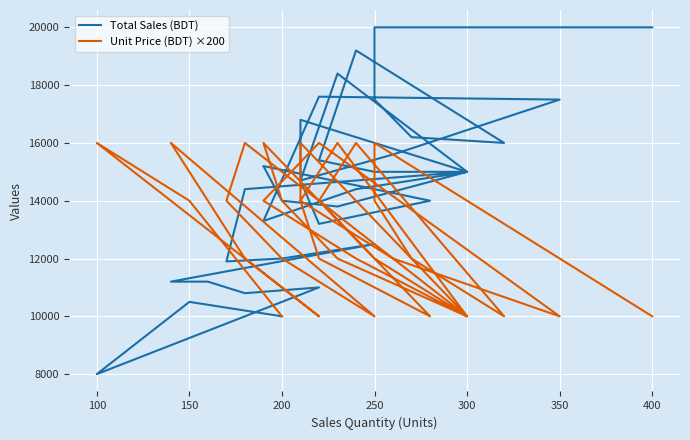

Is the value of Total Sales (BDT) at 350 greater than the value of Unit Price (BDT) ×200 at 28?

No